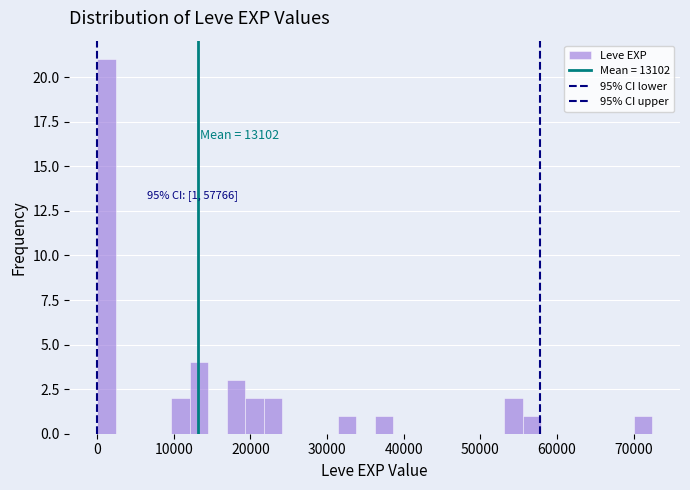

Around what value on the x-axis is the tallest bar? Give the approximate position of its centre, as read against the axis.

1000